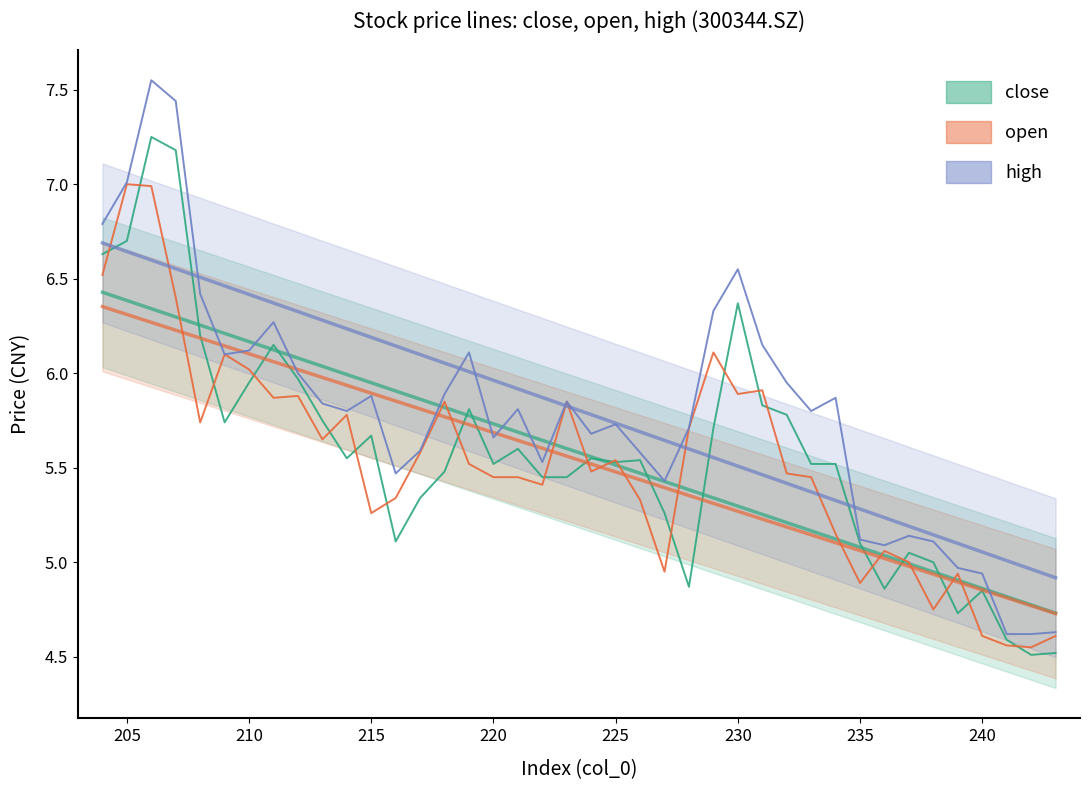

What is the difference between the maximum and minimum values in the close series?

2.7